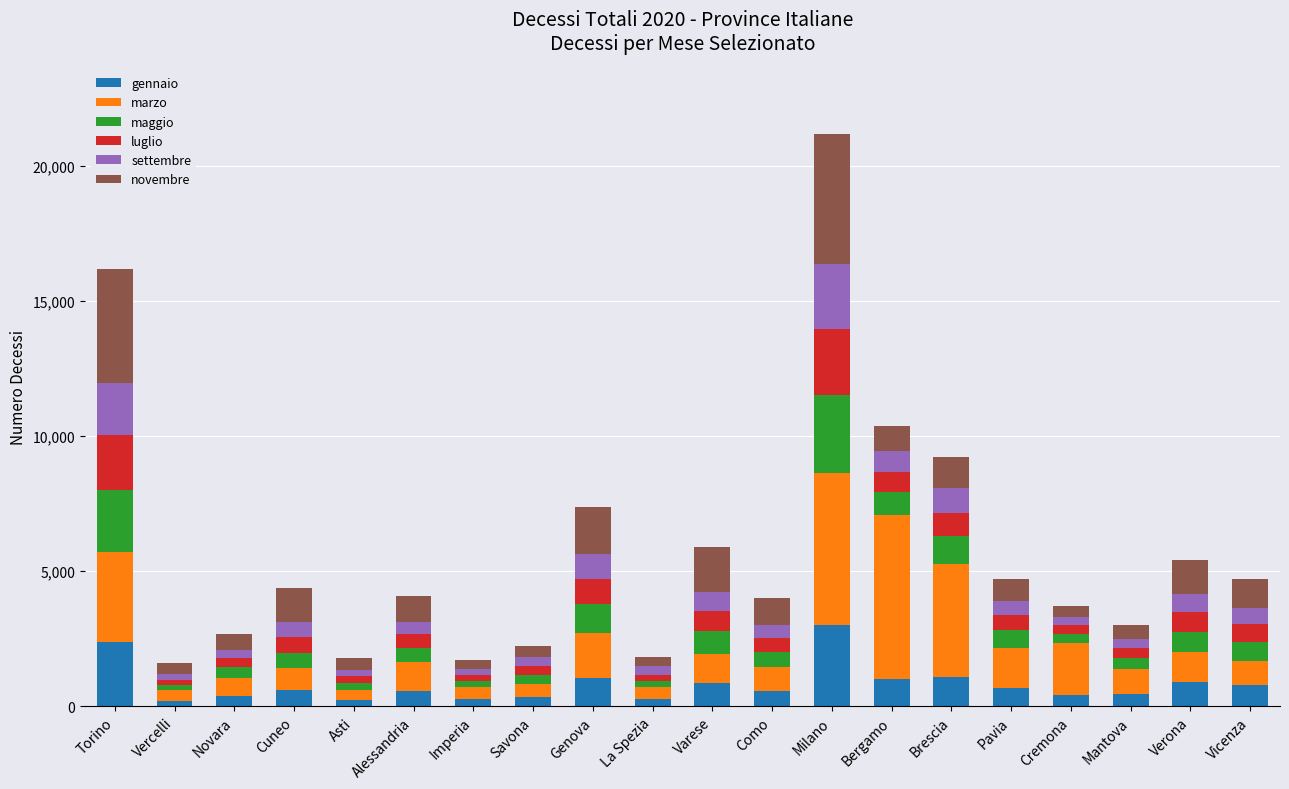

How many categories are shown in the chart?

20